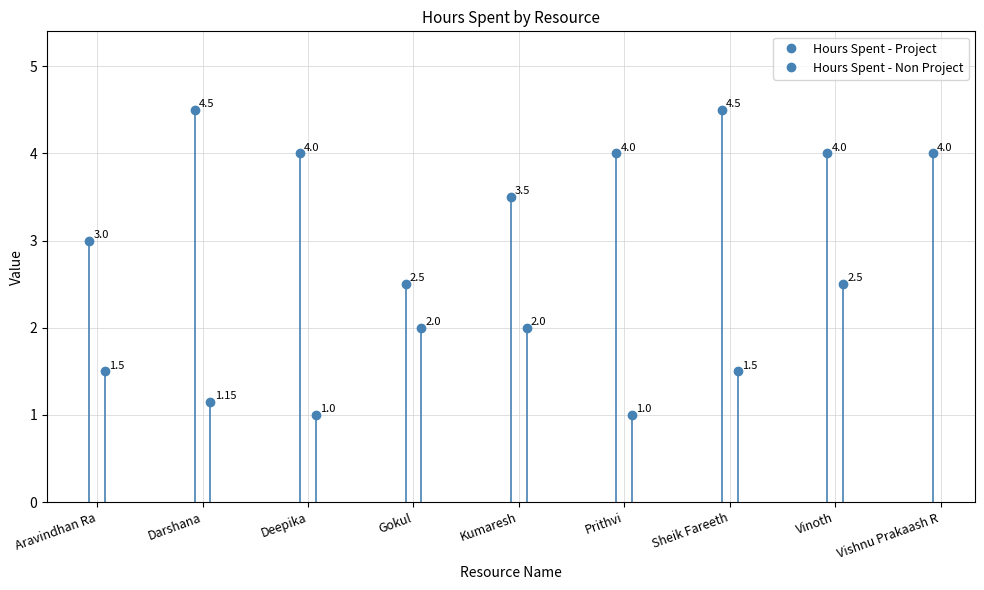

Reading right to left, transcribe all the data shown in this chart.

Hours Spent - Project: 4.0	4.0	4.5	4.0	3.5	2.5	4.0	4.5	3.0
Hours Spent - Non Project: 0.0	2.5	1.5	1.0	2.0	2.0	1.0	1.1	1.5